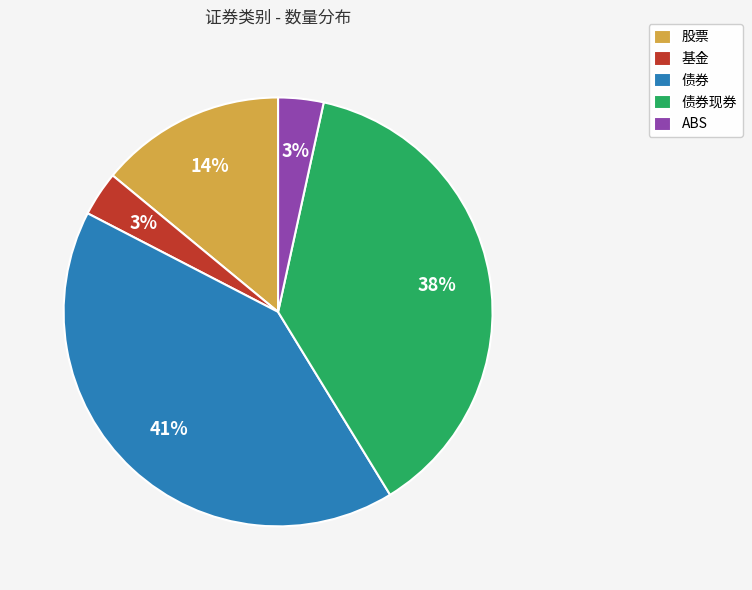

To the nearest percent, what is the combined percentage of ABS and 债券现券?

41%